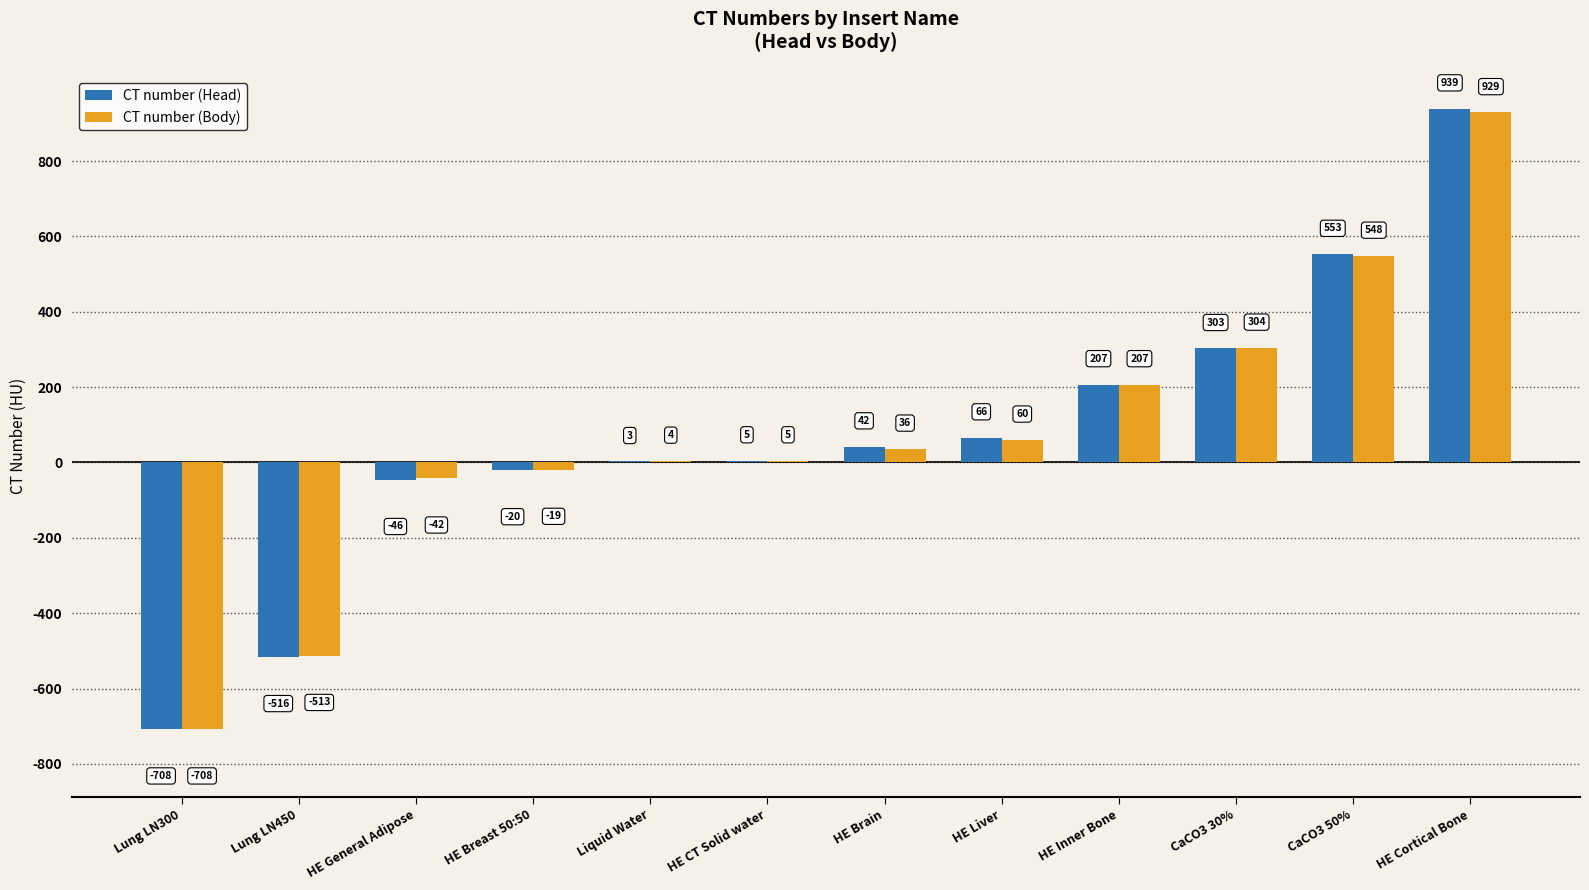

Which series changed the most between HE Liver and CaCO3 50%?

CT number (Body)